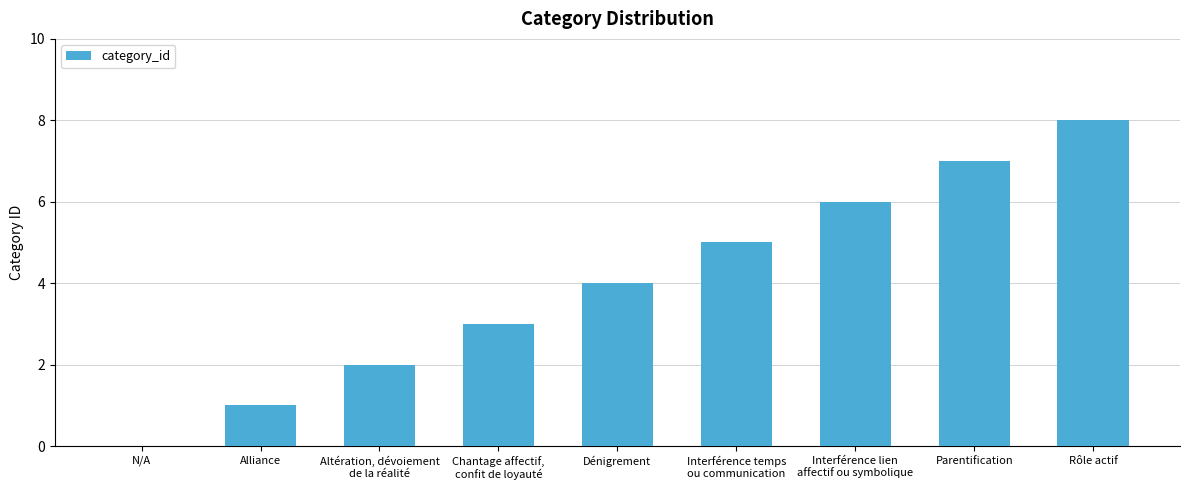

What is the change in value from Alliance to Rôle actif?

+7